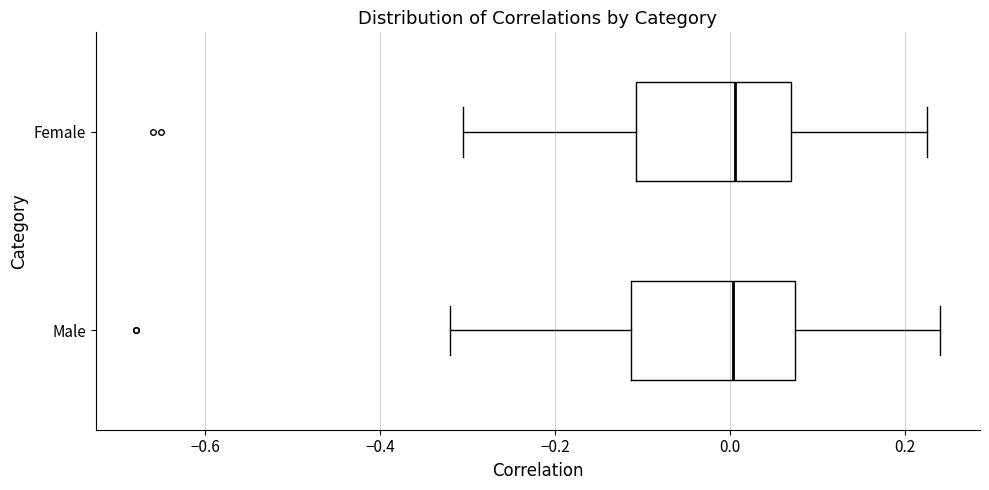

Reading bottom to top, transcribe this box plot: for each box, give where its median line is, the range the box spans, and where its two whiskers end, as read against the x-axis. The values are not printed on the chart, so give them approximately, as read against the axis.

Male: median 0.00, box -0.12 to 0.08, whiskers -0.32 to 0.24
Female: median 0.00, box -0.10 to 0.06, whiskers -0.30 to 0.22